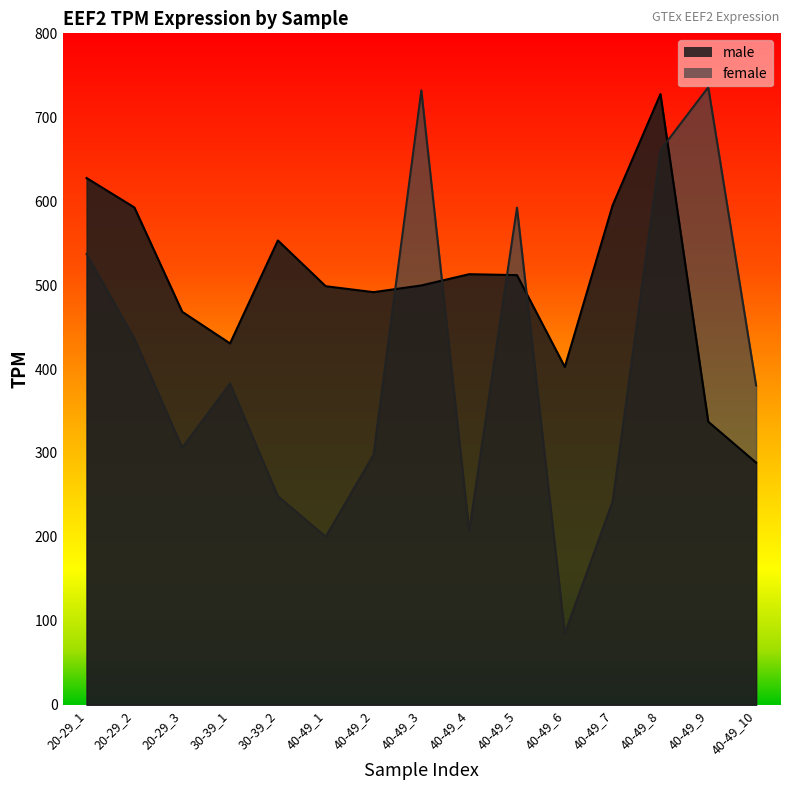

At 30-39_1, list the series in order from largest to smallest.

male, female